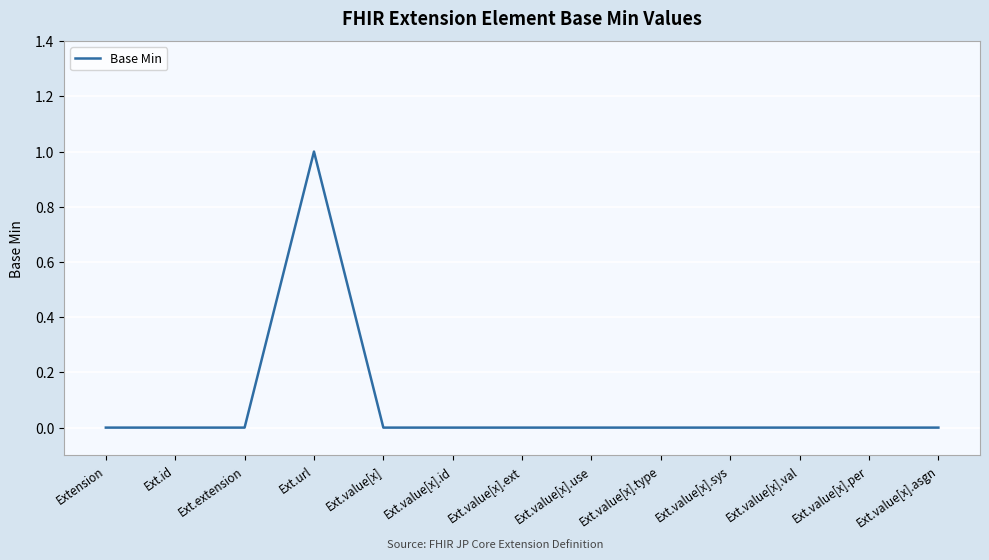

Which label corresponds to the largest value in the chart?

Ext.url